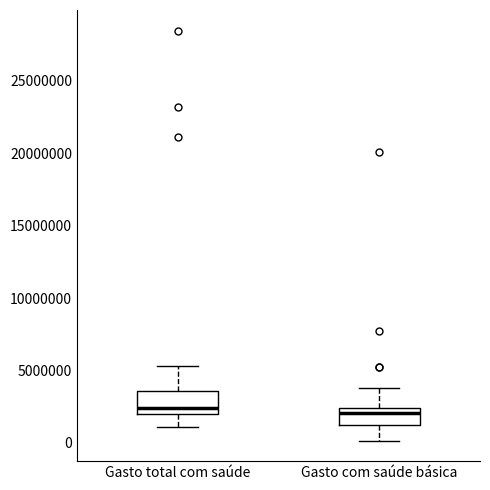

Reading left to right, transcribe this box plot: for each box, give where its median line is, the range the box spans, and where its two whiskers end, as read against the y-axis. The values are not printed on the chart, so give them approximately, as read against the axis.

Gasto total com saúde: median 2500000, box 2000000 to 3500000, whiskers 1000000 to 5500000
Gasto com saúde básica: median 2000000, box 1000000 to 2500000, whiskers 0 to 4000000